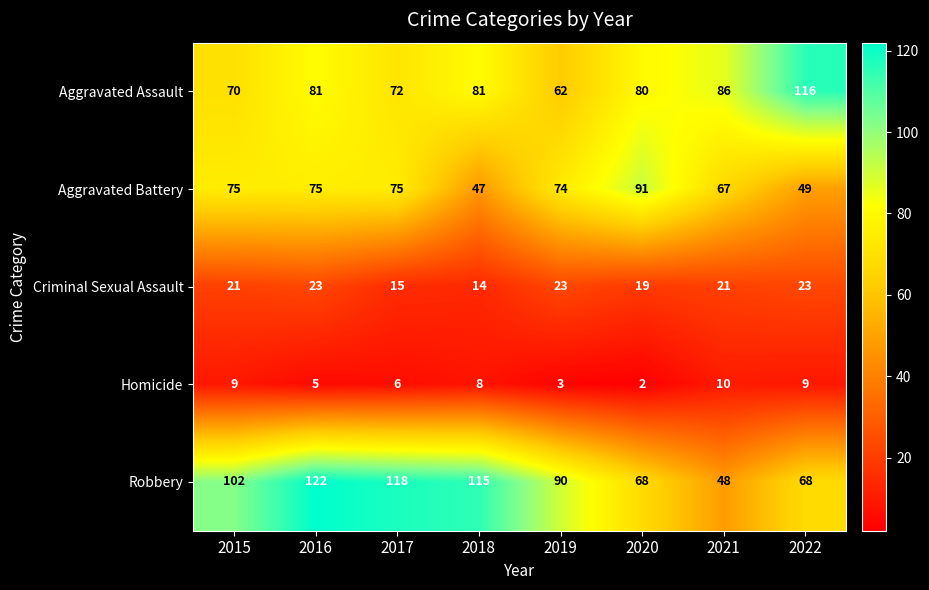

The Homicide series shows 10 at 2021. True or false?

True